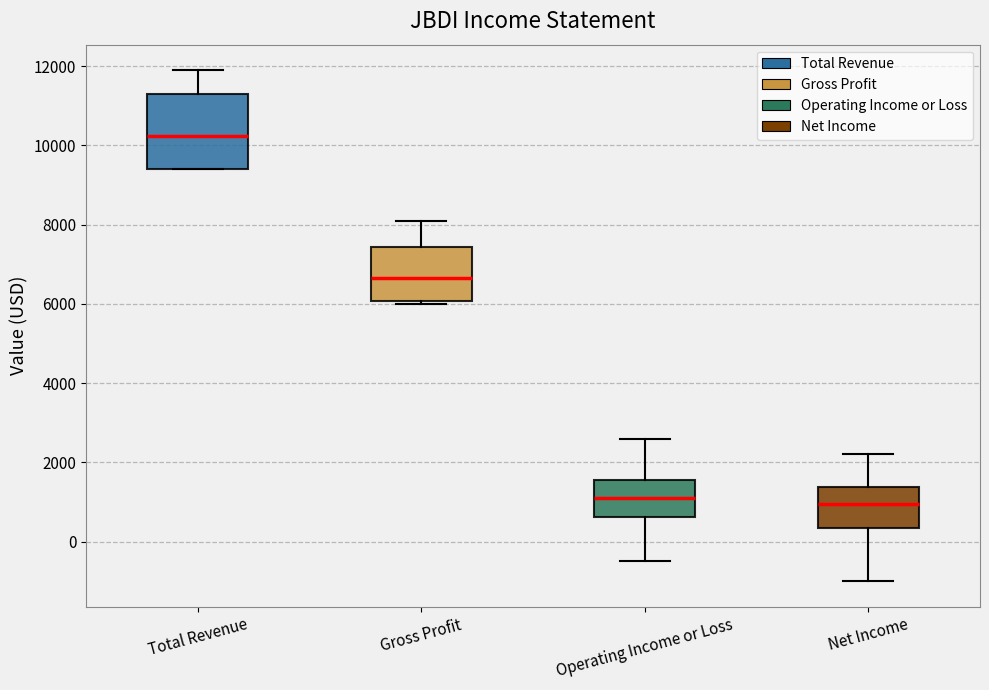

Reading left to right, transcribe this box plot: for each box, give where its median line is, the range the box spans, and where its two whiskers end, as read against the y-axis. The values are not printed on the chart, so give them approximately, as read against the axis.

Total Revenue: median 10200, box 9400 to 11400, whiskers 9400 to 12000
Gross Profit: median 6600, box 6000 to 7400, whiskers 6000 (just below the box's lower edge) to 8200
Operating Income or Loss: median 1200, box 600 to 1600, whiskers -400 to 2600
Net Income: median 1000, box 400 to 1400, whiskers -1000 to 2200